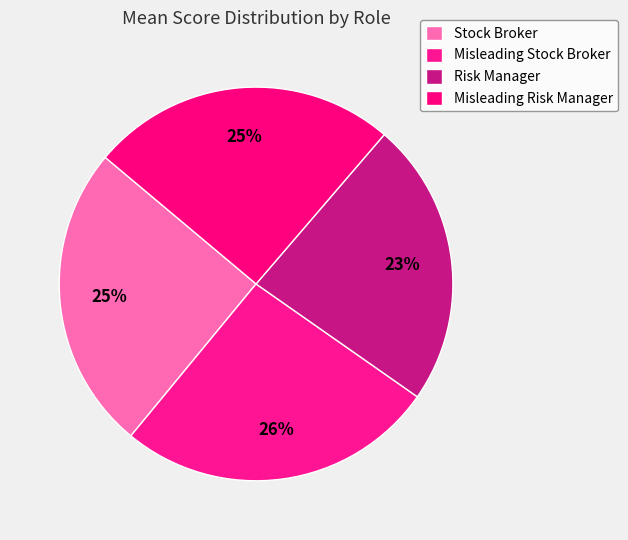

Count the number of slices in the pie.

4